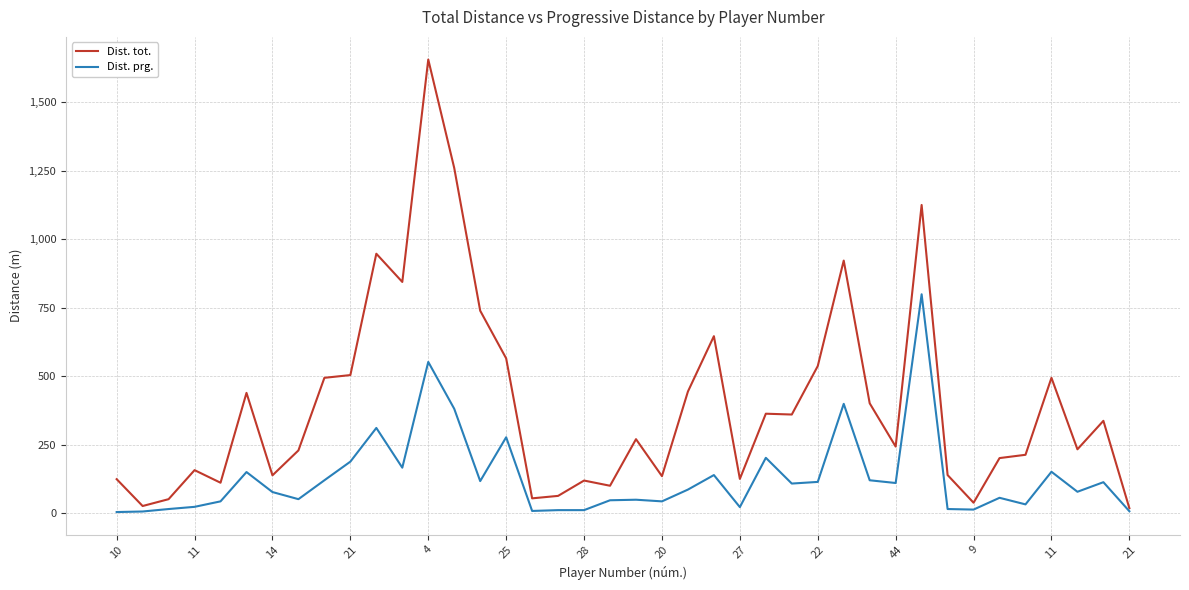

Rank the series by their maximum value, from highest to lowest.

Dist. tot., Dist. prg.